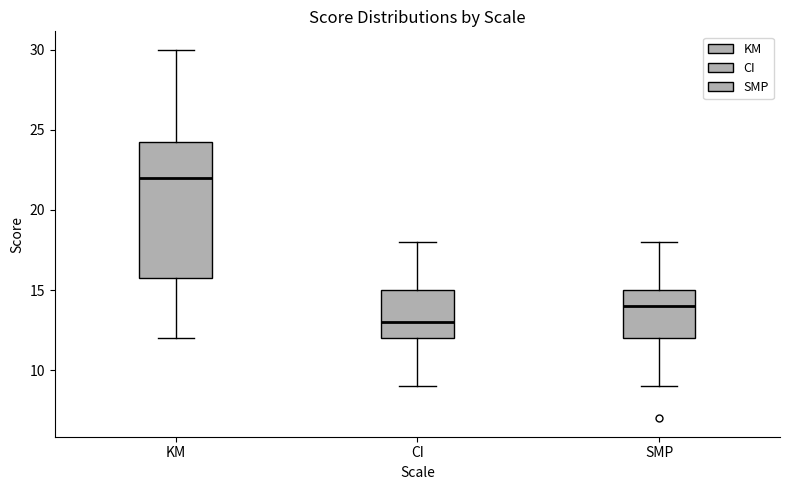

Reading left to right, transcribe this box plot: for each box, give where its median line is, the range the box spans, and where its two whiskers end, as read against the y-axis. The values are not printed on the chart, so give them approximately, as read against the axis.

KM: median 22.0, box 16.0 to 24.5, whiskers 12.0 to 30.0
CI: median 13.0, box 12.0 to 15.0, whiskers 9.0 to 18.0
SMP: median 14.0, box 12.0 to 15.0, whiskers 9.0 to 18.0